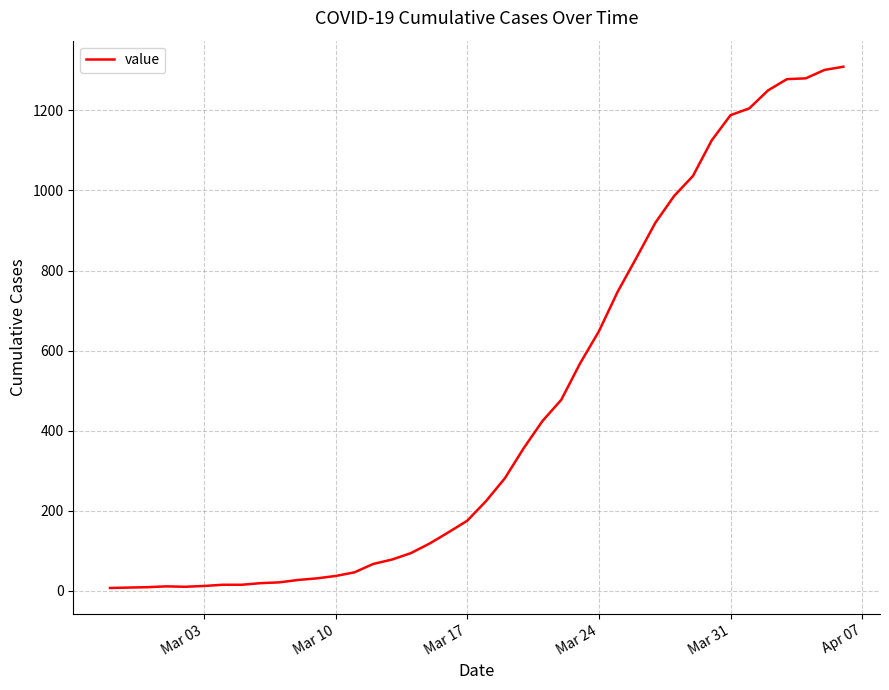

What is the difference between the maximum and minimum values?

1302